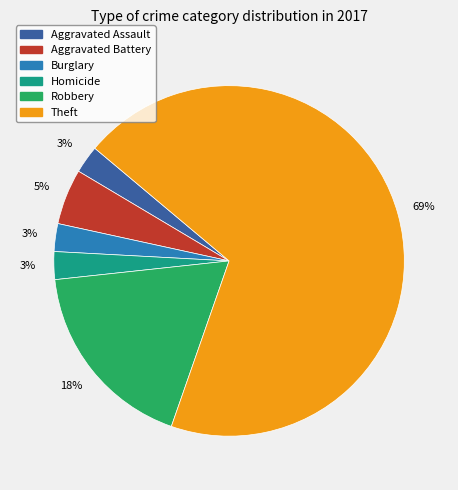

Is there any slice that represents more than half of the pie?

Yes